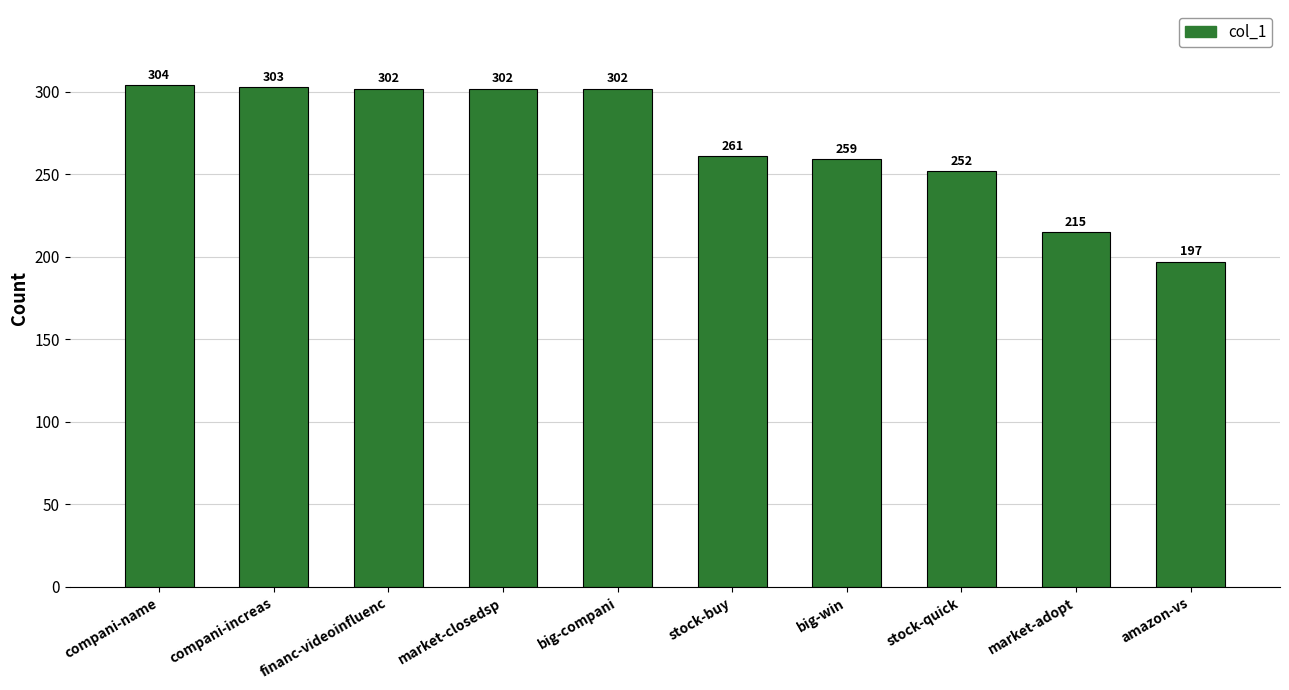

What is the value of the 4th bar from the left?

302